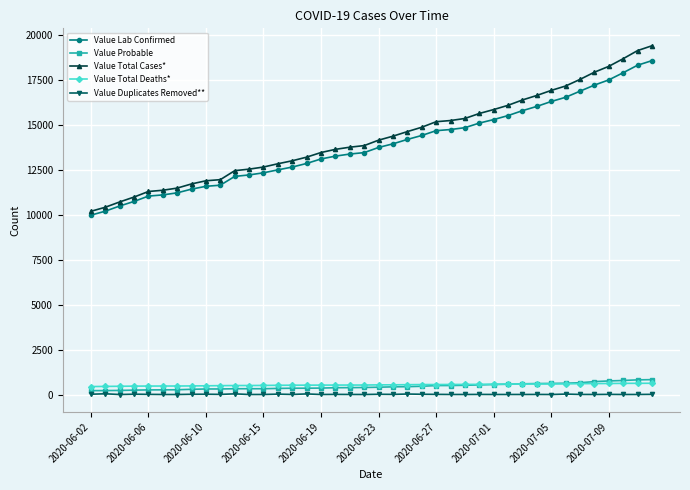

How many intersections are there between Value Total Deaths* and Value Probable?

1